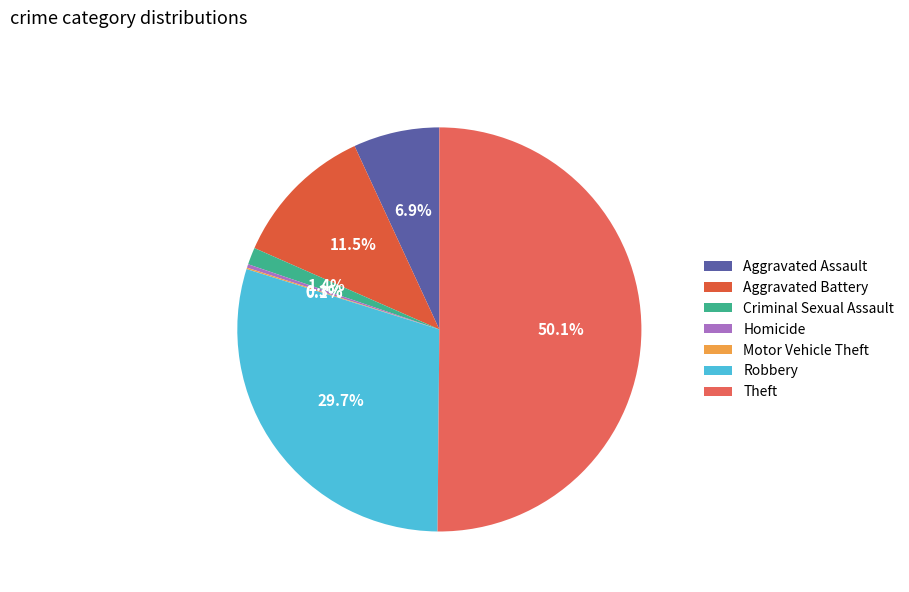

What is the total percentage of Homicide and Aggravated Assault?

7.2%